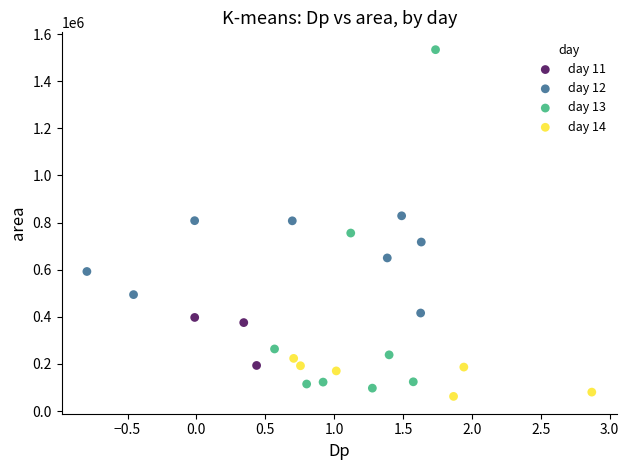

Which series reaches the maximum Y coordinate?

day 13